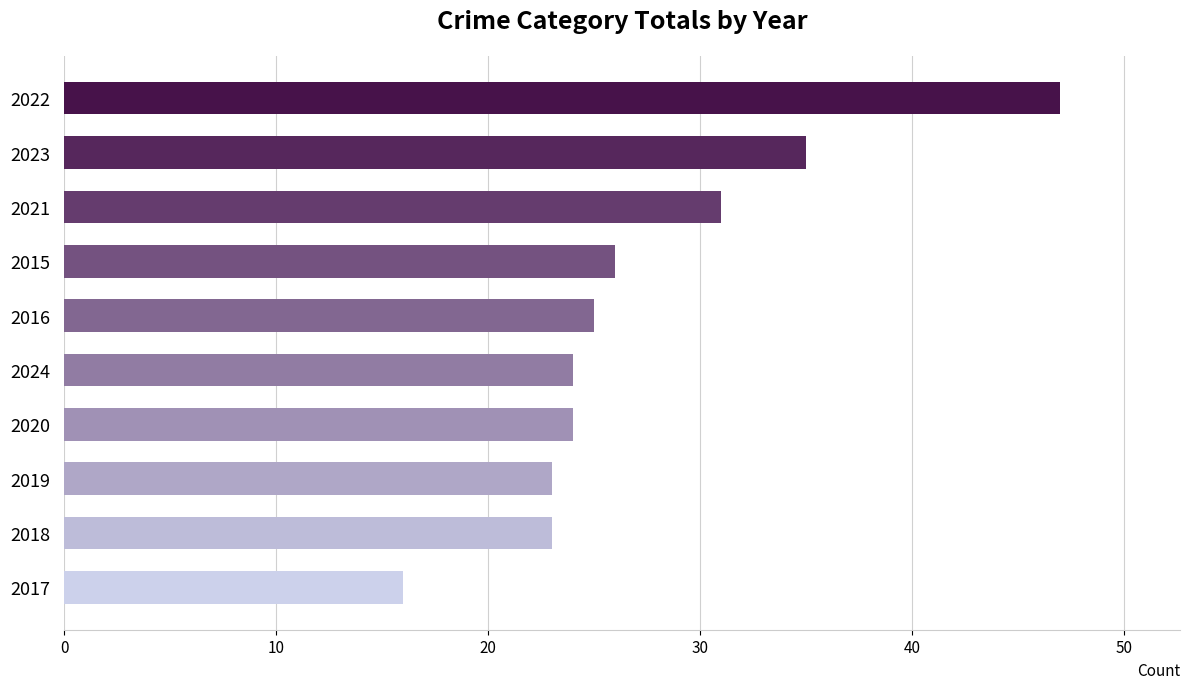

Approximately how many times larger is the value at 2015 compared to 2023?

0.7